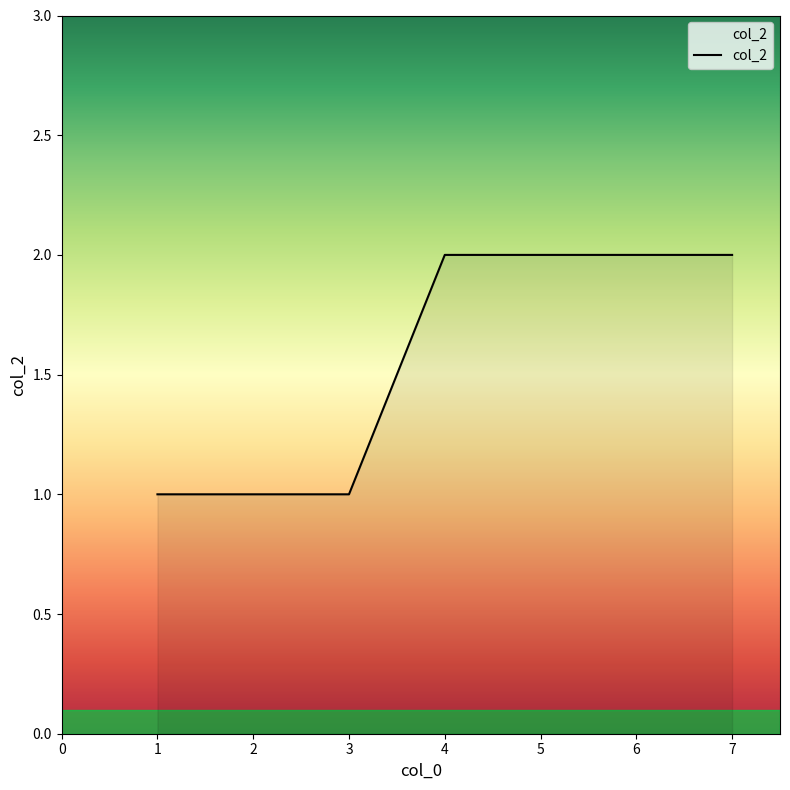

What is the difference between the maximum and minimum values?

1